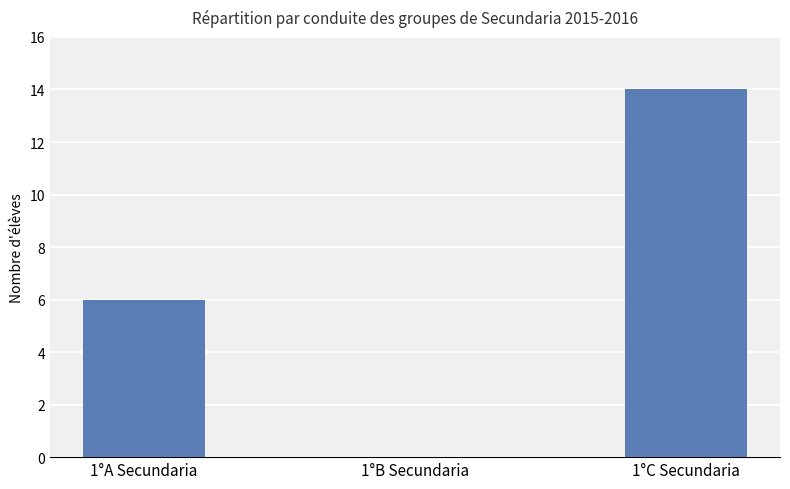

Where is the data nearest to the value 7?

1°A Secundaria